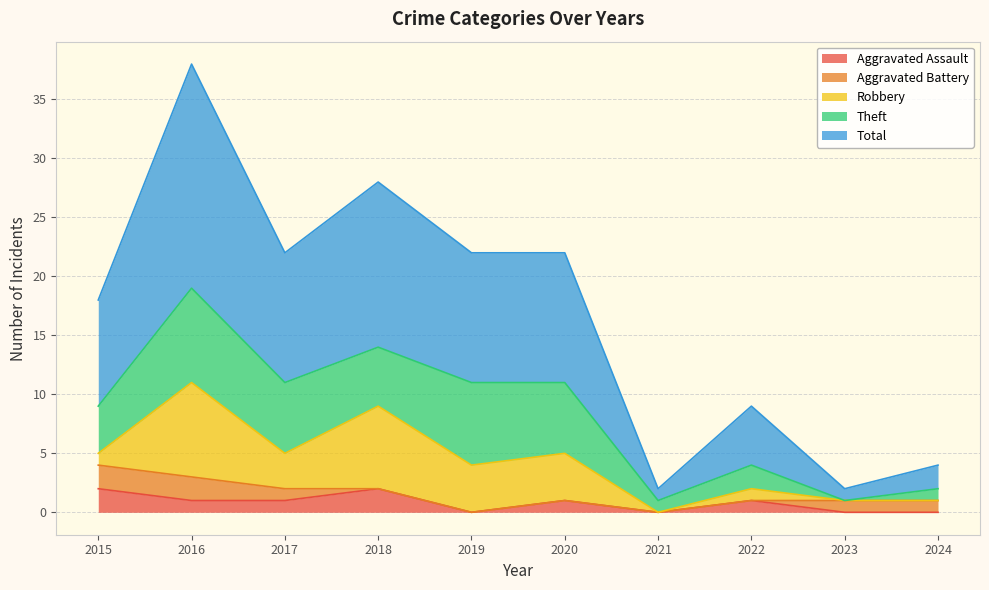

At which category does Total reach its first local valley?

2017